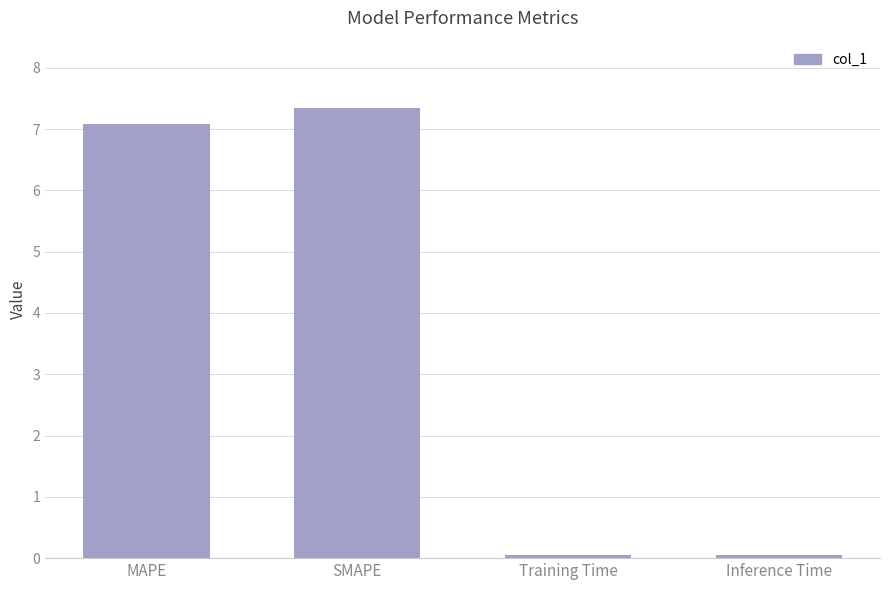

Read the value at MAPE.

7.1